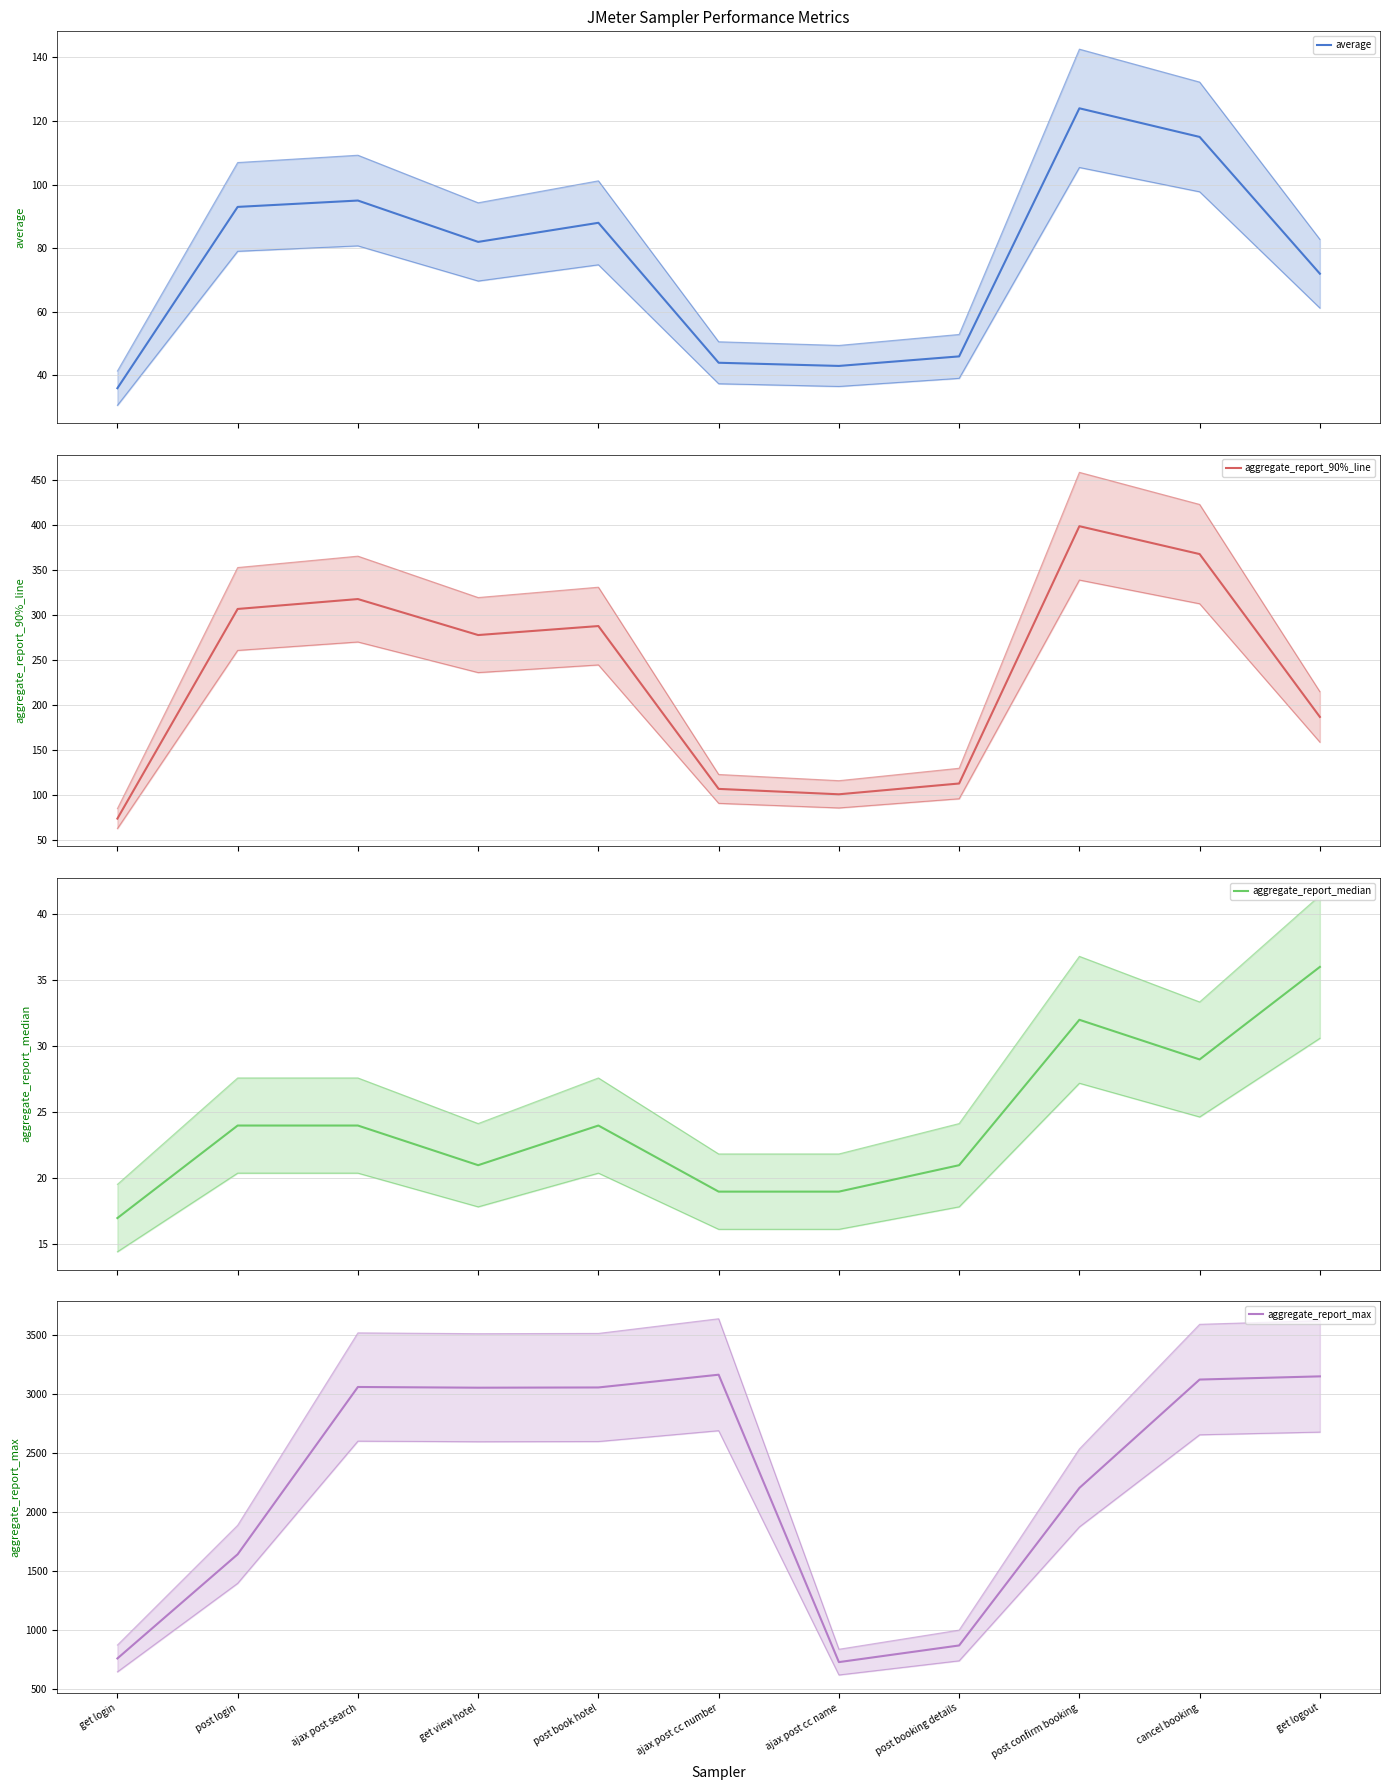

True or false: aggregate_report_90%_line and aggregate_report_median intersect in this chart.

False